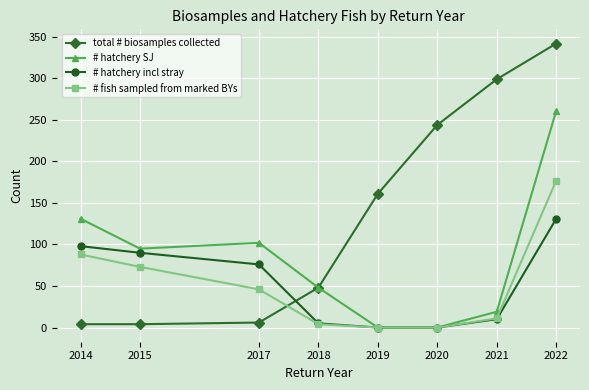

What is the sum of all # fish sampled from marked BYs values?

399